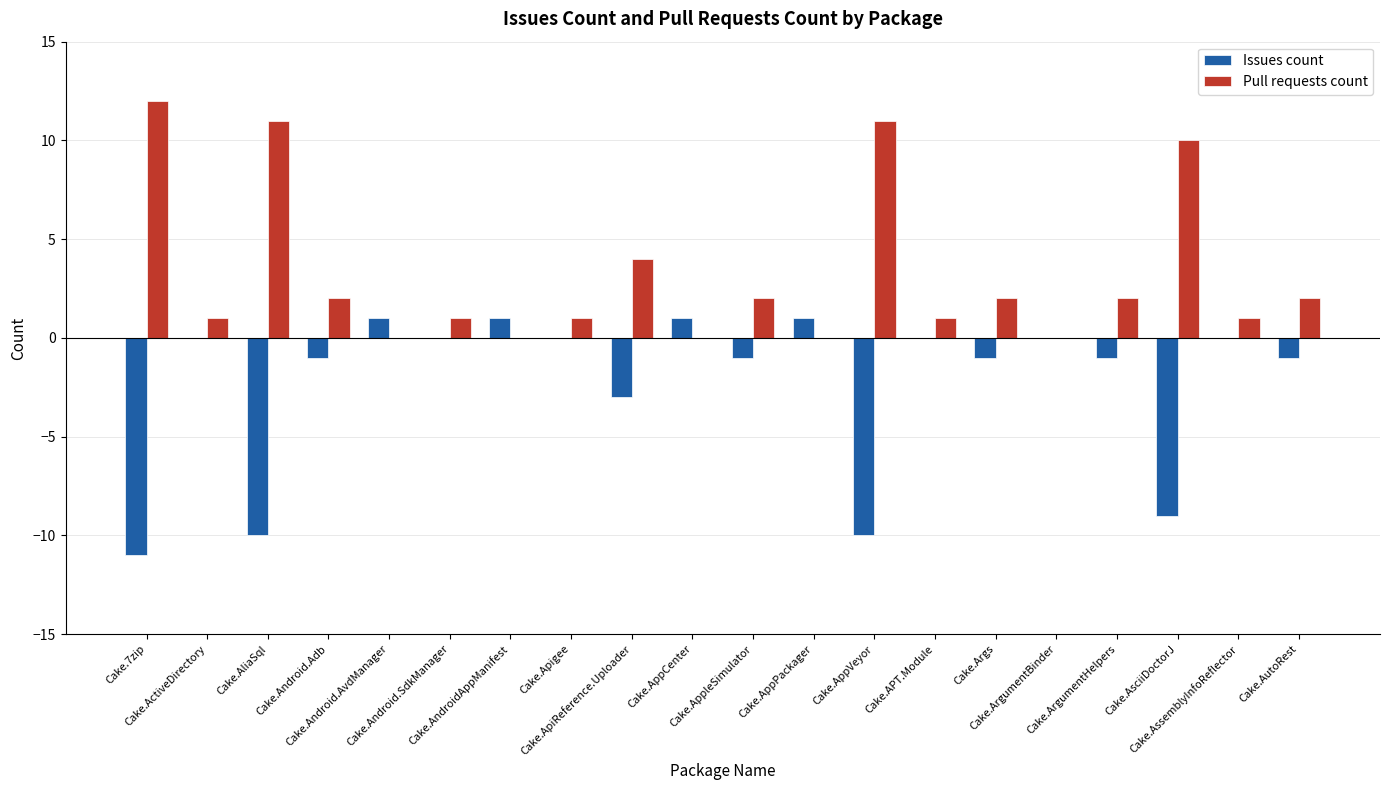

What is the greatest value displayed?

12